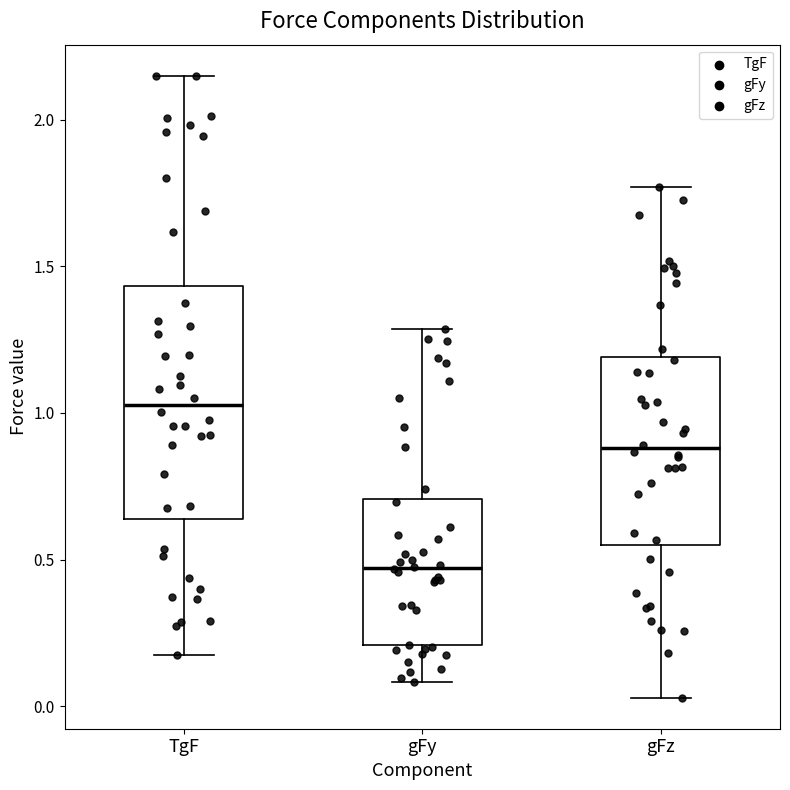

Reading left to right, transcribe this box plot: for each box, give where its median line is, the range the box spans, and where its two whiskers end, as read against the y-axis. The values are not printed on the chart, so give them approximately, as read against the axis.

TgF: median 1.05, box 0.65 to 1.45, whiskers 0.20 to 2.15
gFy: median 0.45, box 0.20 to 0.70, whiskers 0.10 to 1.30
gFz: median 0.90, box 0.55 to 1.20, whiskers 0.05 to 1.75